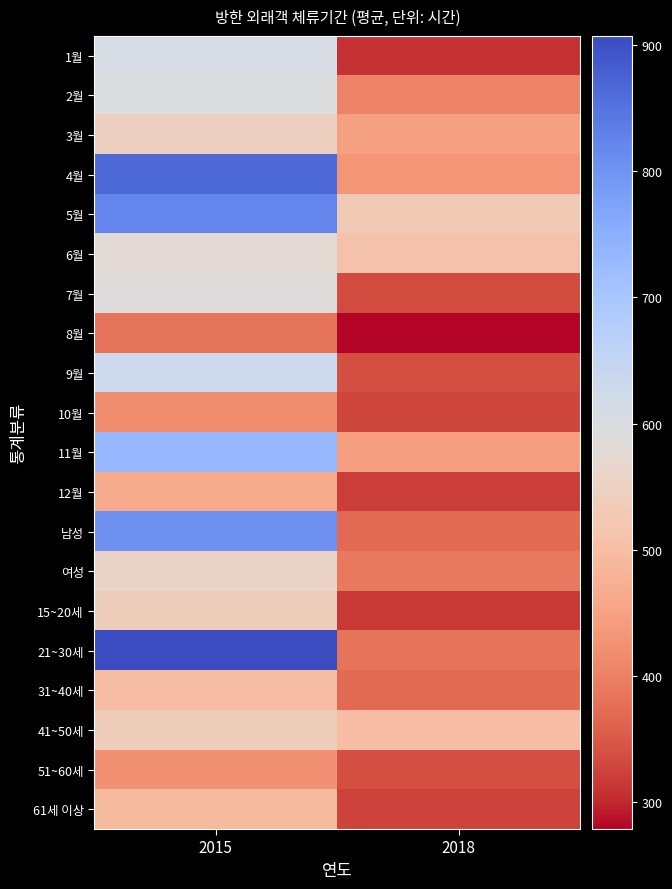

At 2015, list the series in order from largest to smallest.

21~30세, 4월, 5월, 남성, 11월, 9월, 1월, 2월, 7월, 6월, 여성, 3월, 15~20세, 41~50세, 31~40세, 61세 이상, 12월, 51~60세, 10월, 8월